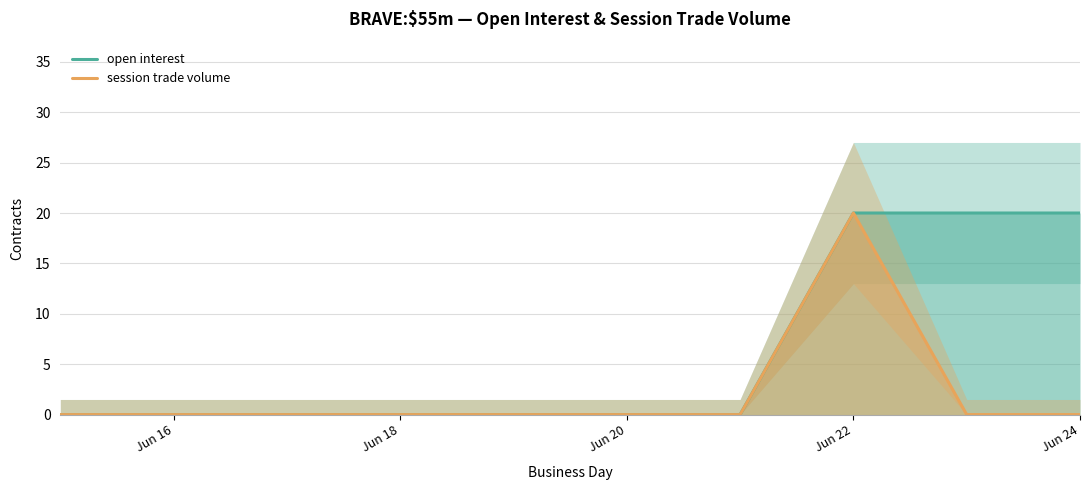

Which series changed the most between Jun 16 and 7?

open interest